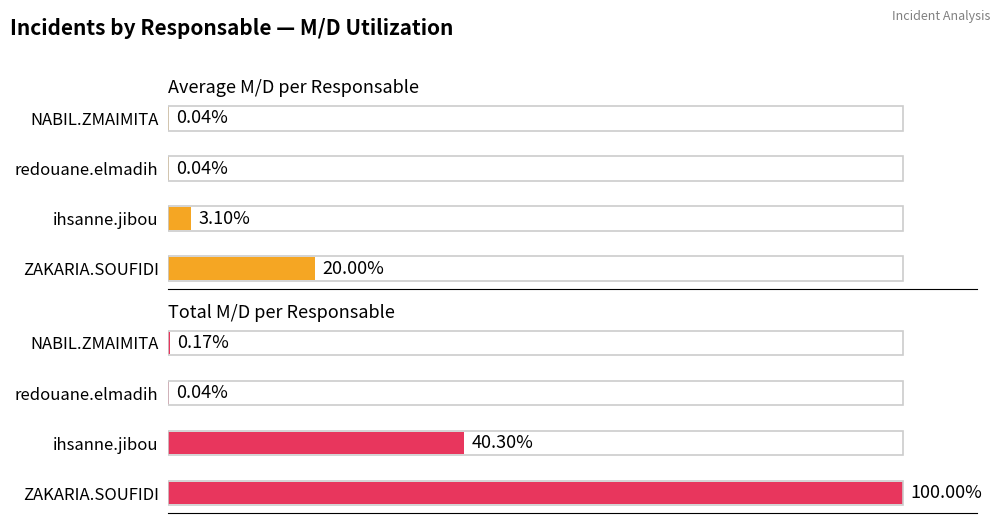

At how many categories does at least one series exceed 48?

1